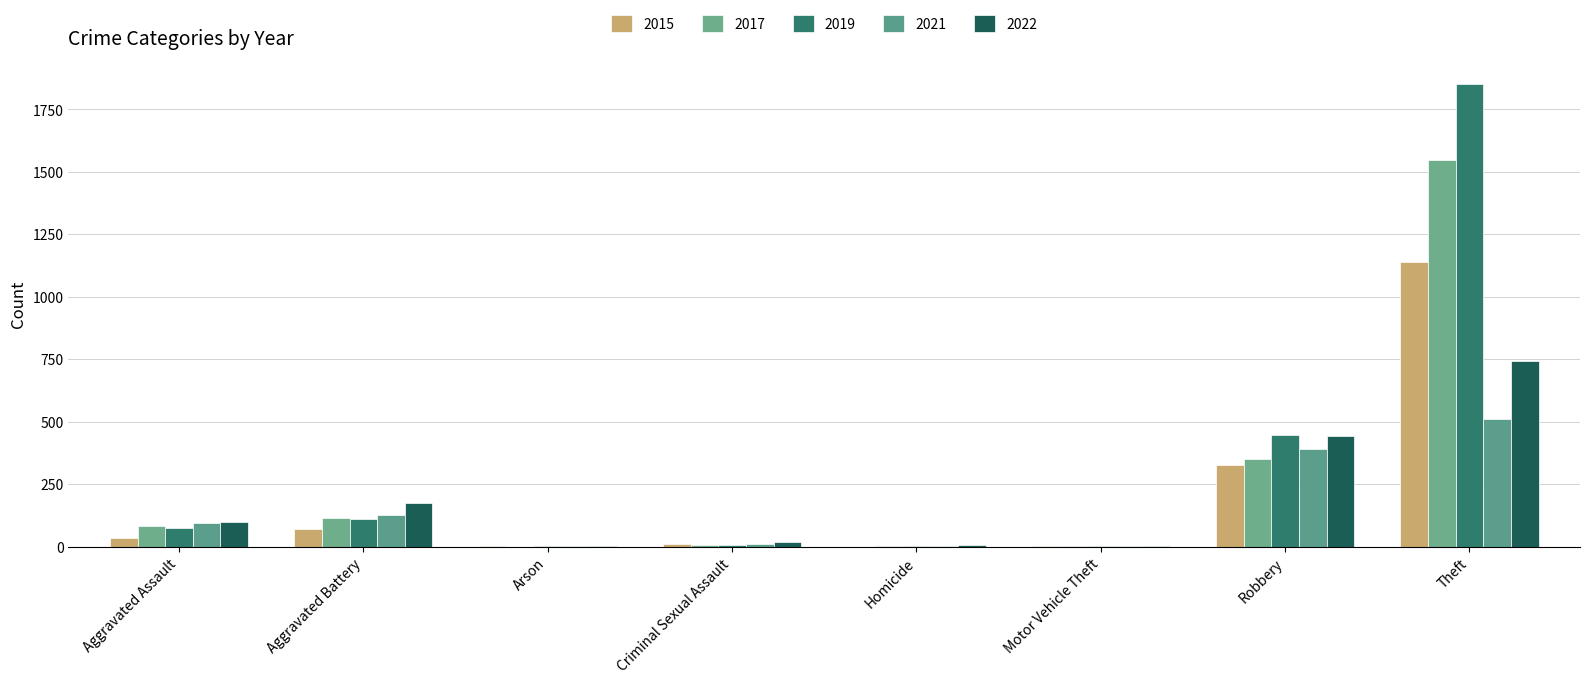

Reading left to right, transcribe all the data shown in this chart.

2015: Aggravated Assault=35	Aggravated Battery=70	Arson=3	Criminal Sexual Assault=10	Homicide=0	Motor Vehicle Theft=1	Robbery=326	Theft=1141
2017: Aggravated Assault=81	Aggravated Battery=115	Arson=0	Criminal Sexual Assault=5	Homicide=1	Motor Vehicle Theft=1	Robbery=352	Theft=1546
2019: Aggravated Assault=74	Aggravated Battery=110	Arson=1	Criminal Sexual Assault=5	Homicide=1	Motor Vehicle Theft=1	Robbery=448	Theft=1852
2021: Aggravated Assault=94	Aggravated Battery=125	Arson=2	Criminal Sexual Assault=10	Homicide=4	Motor Vehicle Theft=1	Robbery=391	Theft=511
2022: Aggravated Assault=100	Aggravated Battery=173	Arson=3	Criminal Sexual Assault=19	Homicide=5	Motor Vehicle Theft=2	Robbery=441	Theft=745